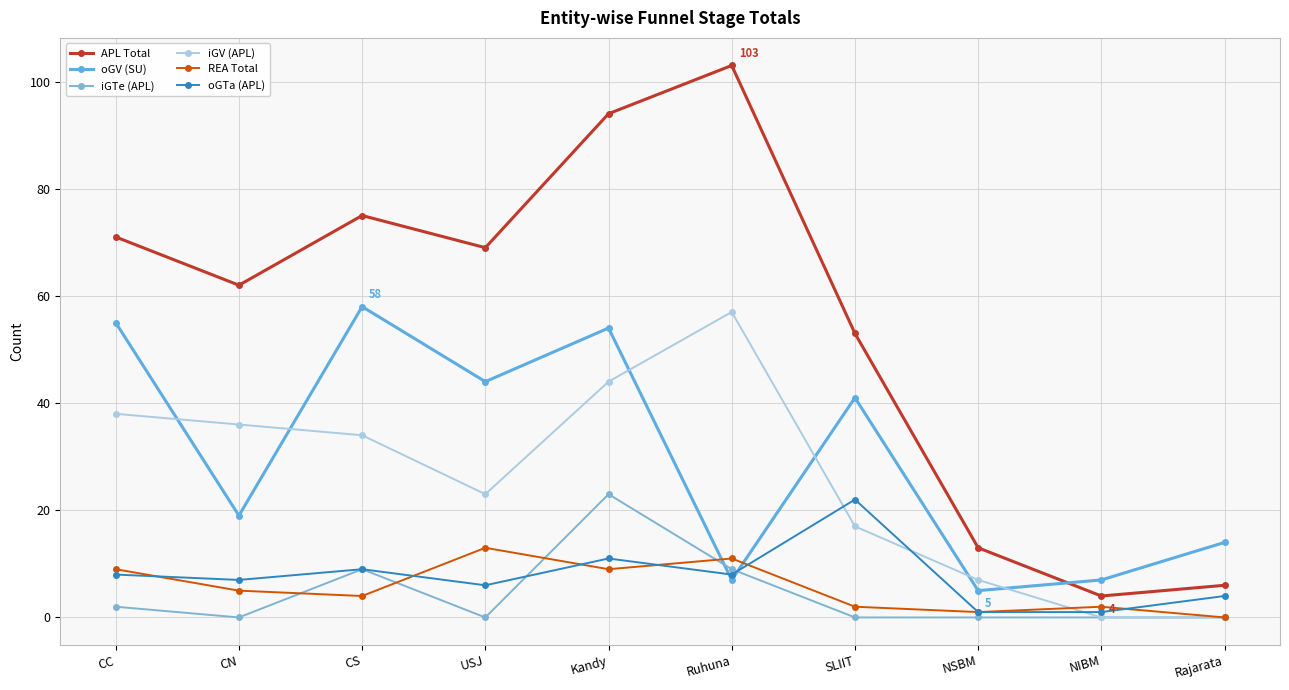

Reading right to left, extract all data points from this chart.

APL Total: Rajarata=6	NIBM=4	NSBM=13	SLIIT=53	Ruhuna=103	Kandy=94	USJ=69	CS=75	CN=62	CC=71
oGV (SU): Rajarata=14	NIBM=7	NSBM=5	SLIIT=41	Ruhuna=7	Kandy=54	USJ=44	CS=58	CN=19	CC=55
iGTe (APL): Rajarata=0	NIBM=0	NSBM=0	SLIIT=0	Ruhuna=9	Kandy=23	USJ=0	CS=9	CN=0	CC=2
iGV (APL): Rajarata=0	NIBM=0	NSBM=7	SLIIT=17	Ruhuna=57	Kandy=44	USJ=23	CS=34	CN=36	CC=38
REA Total: Rajarata=0	NIBM=2	NSBM=1	SLIIT=2	Ruhuna=11	Kandy=9	USJ=13	CS=4	CN=5	CC=9
oGTa (APL): Rajarata=4	NIBM=1	NSBM=1	SLIIT=22	Ruhuna=8	Kandy=11	USJ=6	CS=9	CN=7	CC=8